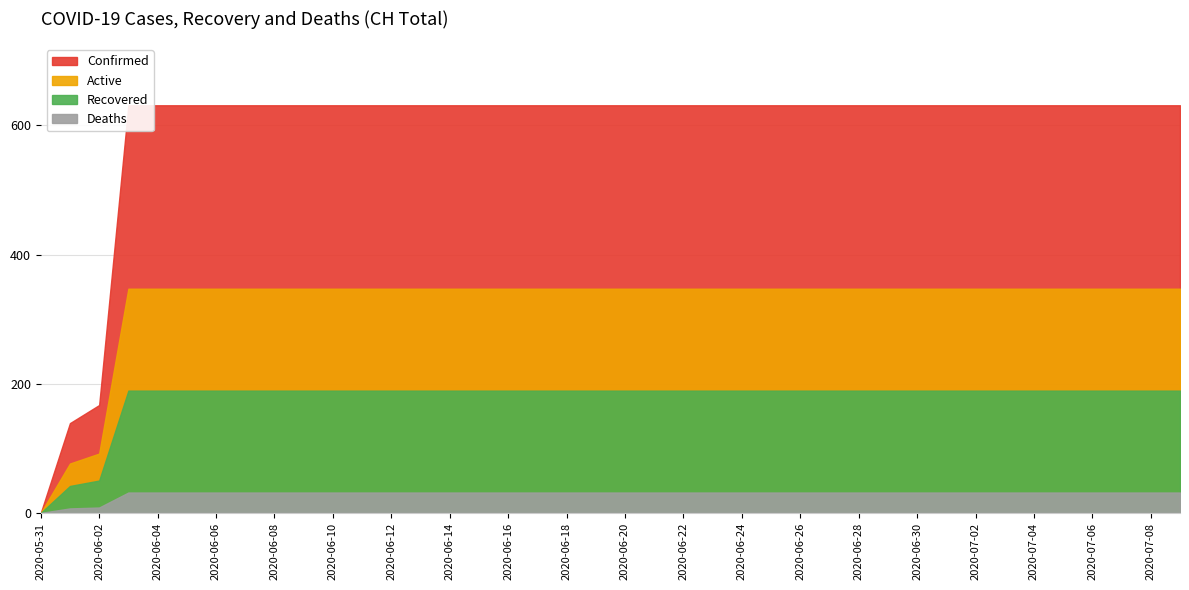

What is the greatest value displayed?

631